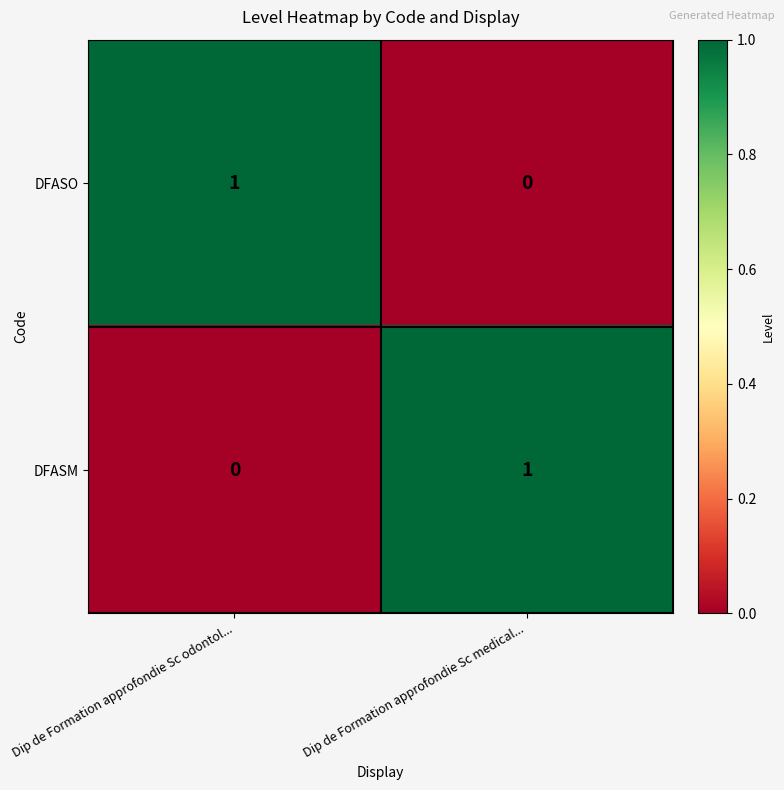

Reading left to right, transcribe all the data shown in this chart.

DFASO: 1	0
DFASM: 0	1